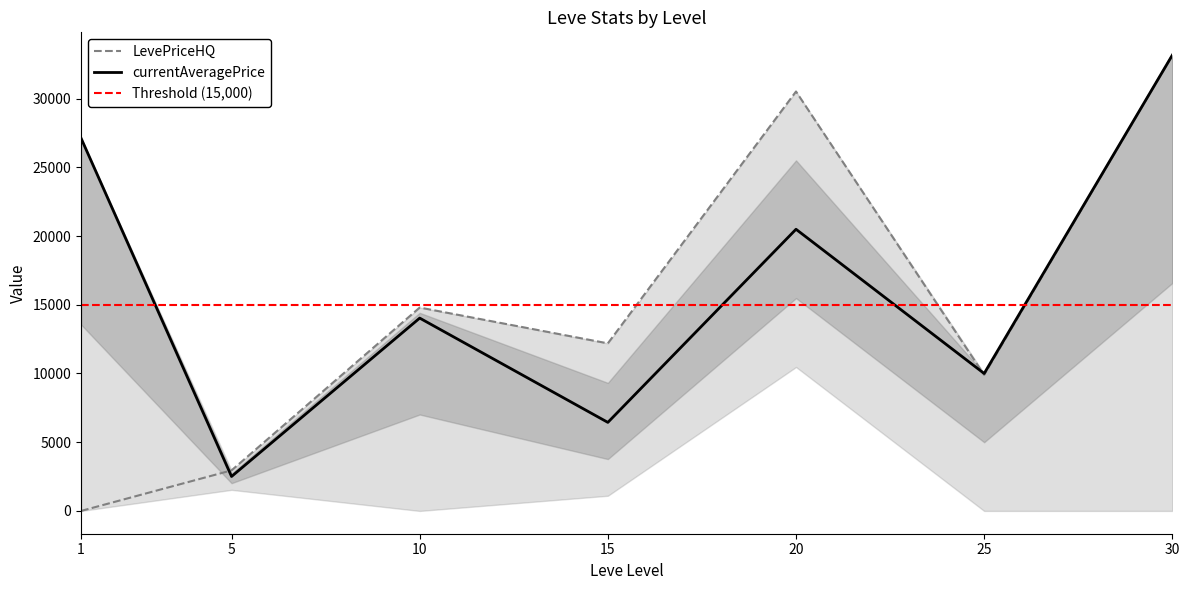

How many values in the LevePriceHQ series exceed 12193?

3